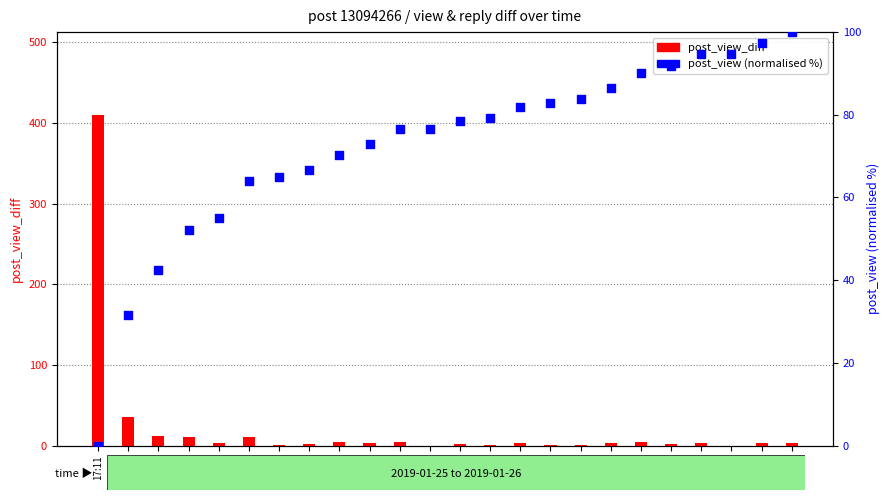

What is the total value across all series at 14:12?

94.6